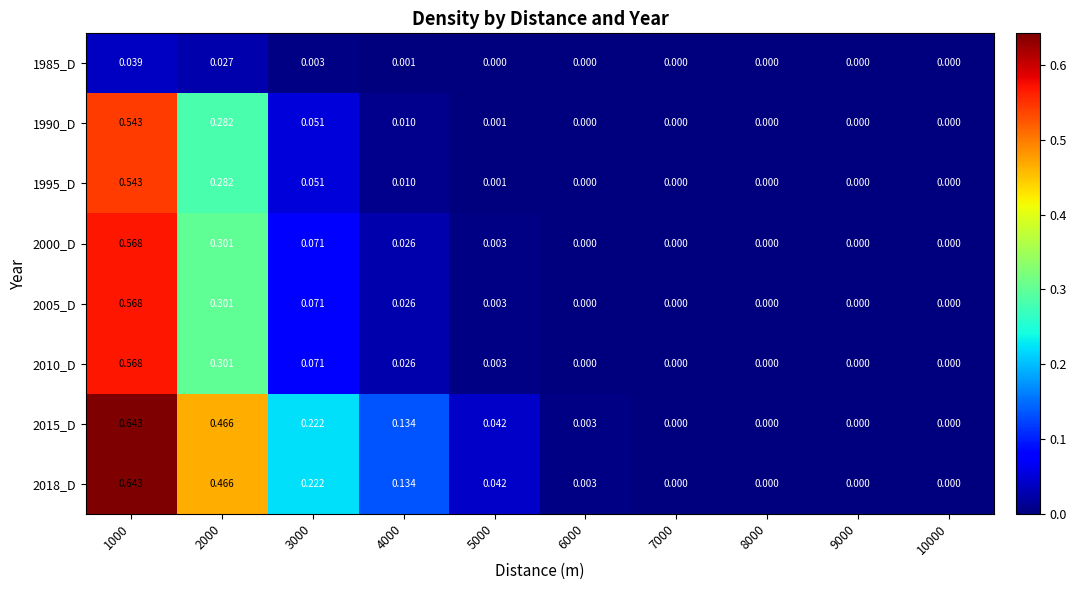

Is the value of 2000_D at 4000 greater than the value of 2010_D at 6000?

Yes